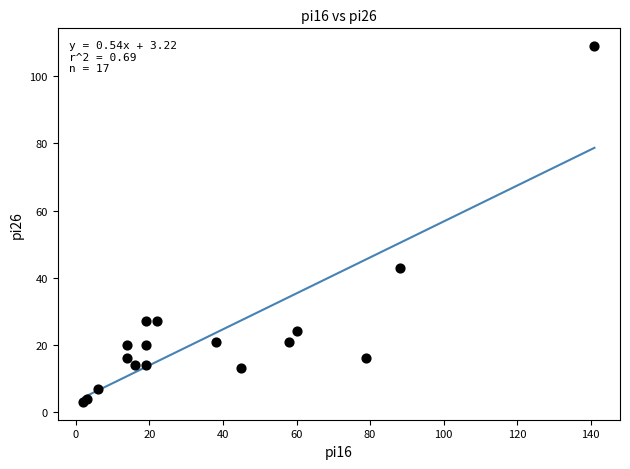

What Y value in the scatter plot is closest to 56?

43